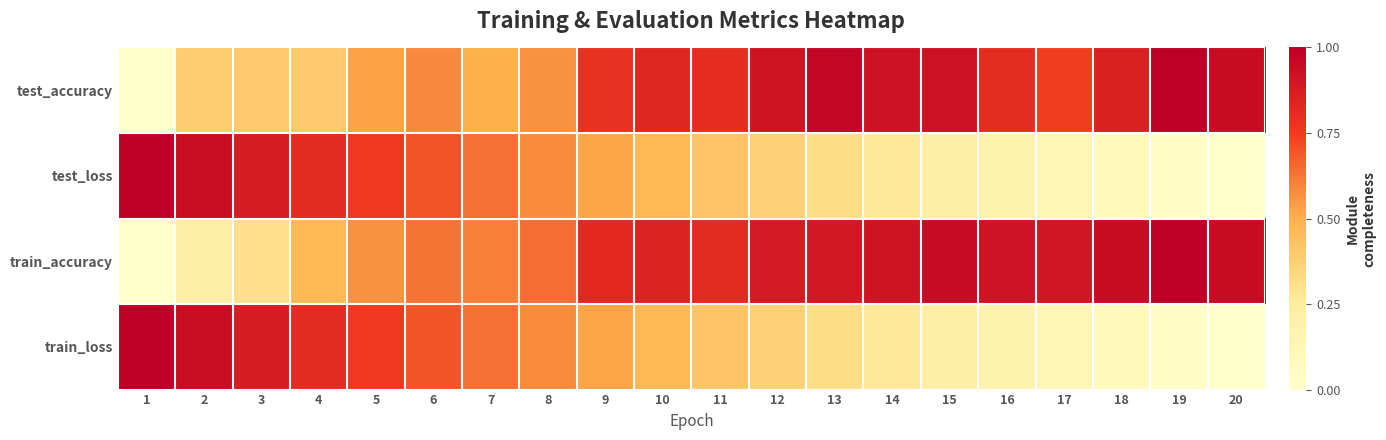

Reading left to right, extract all data points from this chart.

test_accuracy: 1=0.0	2=0.4	3=0.4	4=0.4	5=0.5	6=0.6	7=0.5	8=0.6	9=0.8	10=0.8	11=0.8	12=0.9	13=1.0	14=0.9	15=0.9	16=0.8	17=0.7	18=0.9	19=1.0	20=0.9
test_loss: 1=1.0	2=0.9	3=0.9	4=0.8	5=0.8	6=0.7	7=0.6	8=0.6	9=0.5	10=0.5	11=0.4	12=0.4	13=0.3	14=0.3	15=0.2	16=0.2	17=0.1	18=0.1	19=0.0	20=0.0
train_accuracy: 1=0.0	2=0.2	3=0.3	4=0.5	5=0.6	6=0.6	7=0.6	8=0.6	9=0.8	10=0.9	11=0.8	12=0.9	13=0.9	14=0.9	15=0.9	16=0.9	17=0.9	18=0.9	19=1.0	20=0.9
train_loss: 1=1.0	2=0.9	3=0.9	4=0.8	5=0.8	6=0.7	7=0.6	8=0.6	9=0.5	10=0.5	11=0.4	12=0.4	13=0.3	14=0.3	15=0.2	16=0.2	17=0.1	18=0.1	19=0.0	20=0.0